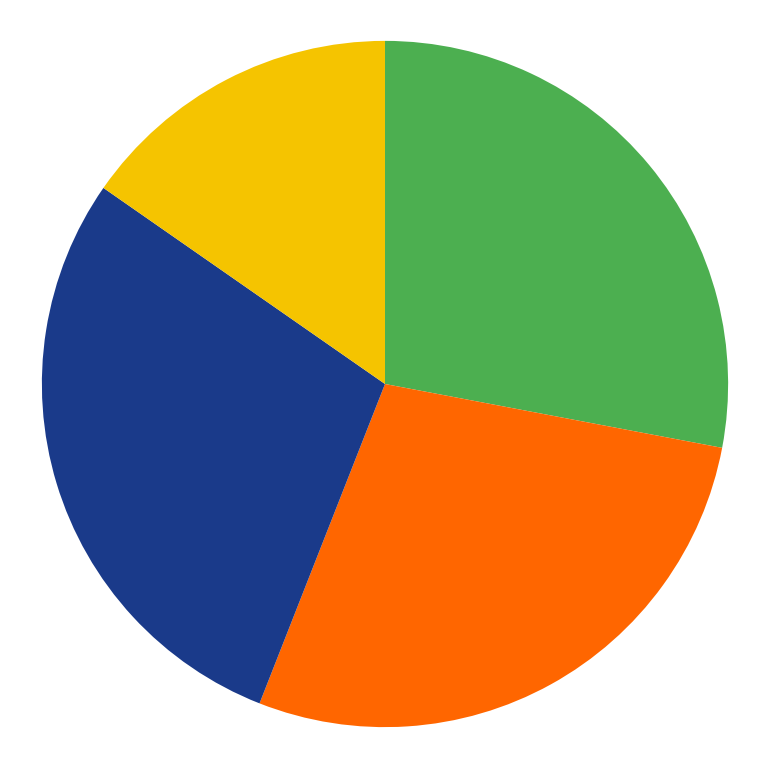

How many segments does this pie chart have?

4